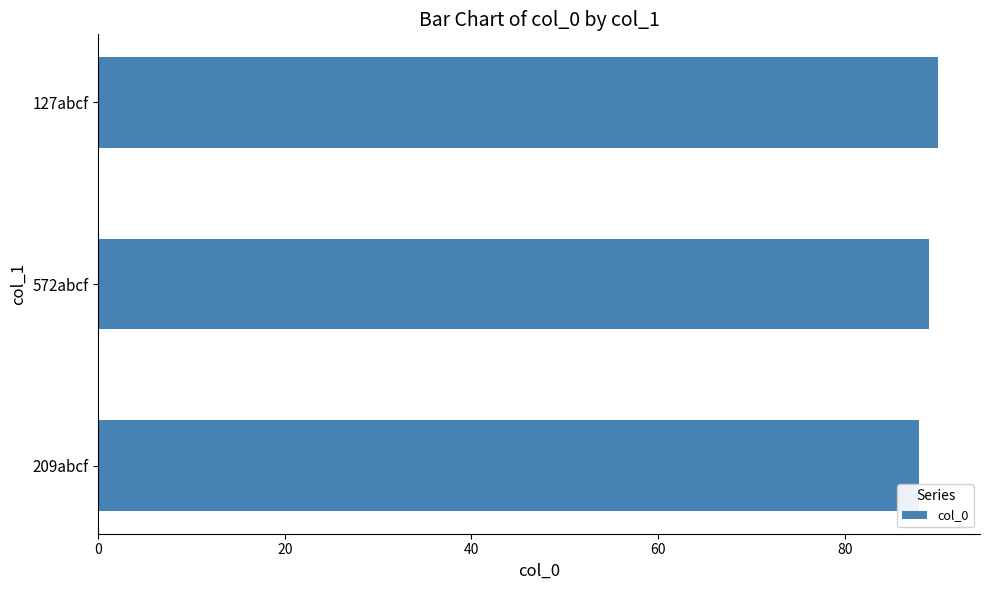

What is the maximum value shown in the chart?

90